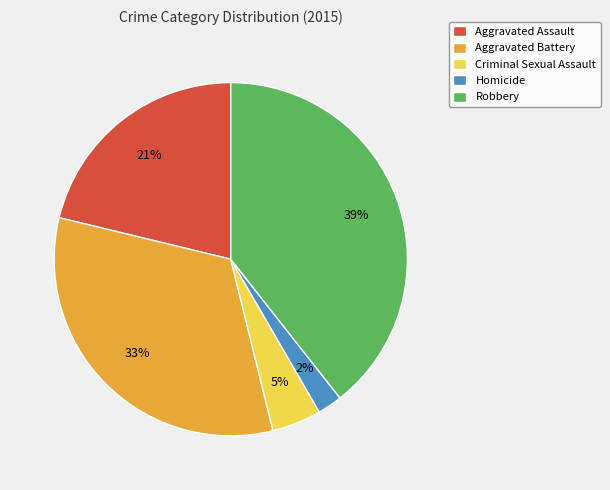

To the nearest percent, what is the difference between the largest and smallest slice percentages?

37%